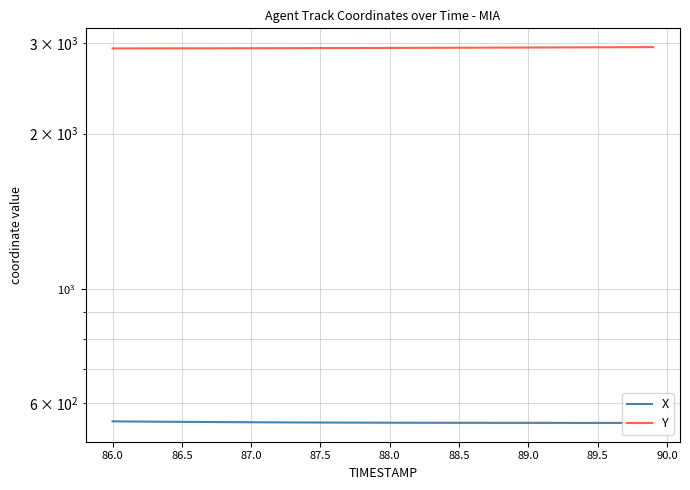

Reading left to right, transcribe all the data shown in this chart.

X: 553.1	552.8	552.5	552.3	552.0	551.8	551.6	551.4	551.2	551.0	550.8	550.7	550.5	550.4	550.3	550.2	550.1	550.0	549.9	549.8	549.7	549.7	549.6	549.5	549.5	549.5	549.4	549.4	549.4	549.3	549.3	549.3	549.3	549.3	549.2	549.2	549.2	549.2	549.2	549.2
Y: 2927.9	2928.1	2928.3	2928.5	2928.7	2928.9	2929.2	2929.4	2929.7	2930.0	2930.4	2930.7	2931.1	2931.4	2931.8	2932.2	2932.6	2933.0	2933.5	2933.9	2934.4	2934.8	2935.3	2935.8	2936.3	2936.8	2937.3	2937.9	2938.4	2939.0	2939.6	2940.1	2940.7	2941.3	2941.9	2942.5	2943.1	2943.7	2944.3	2944.9